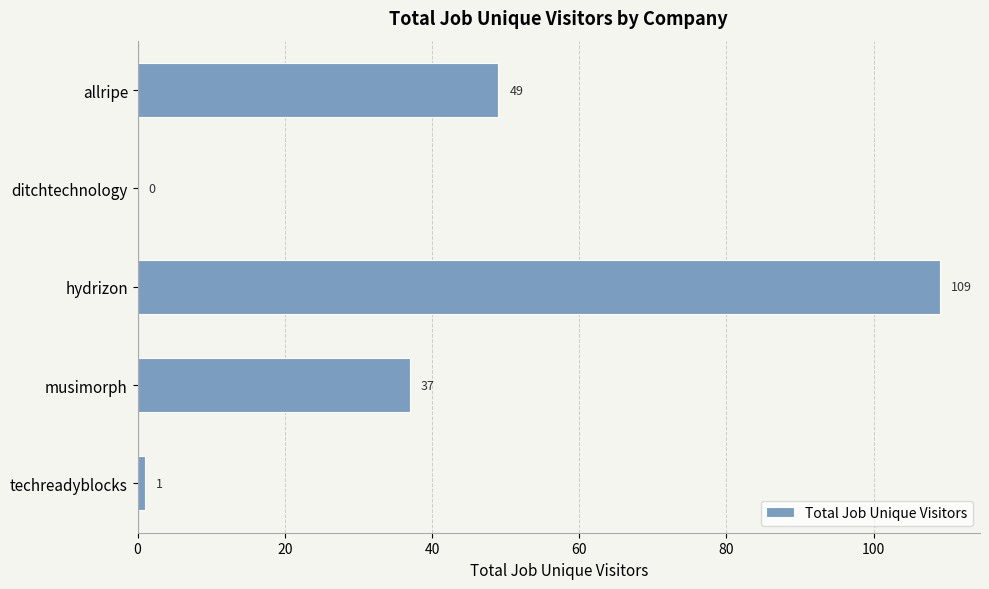

Are the bars horizontal?

Yes